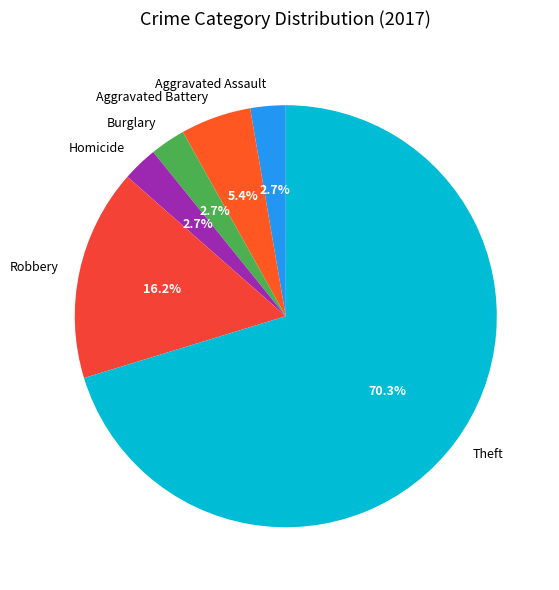

How many segments does this pie chart have?

6